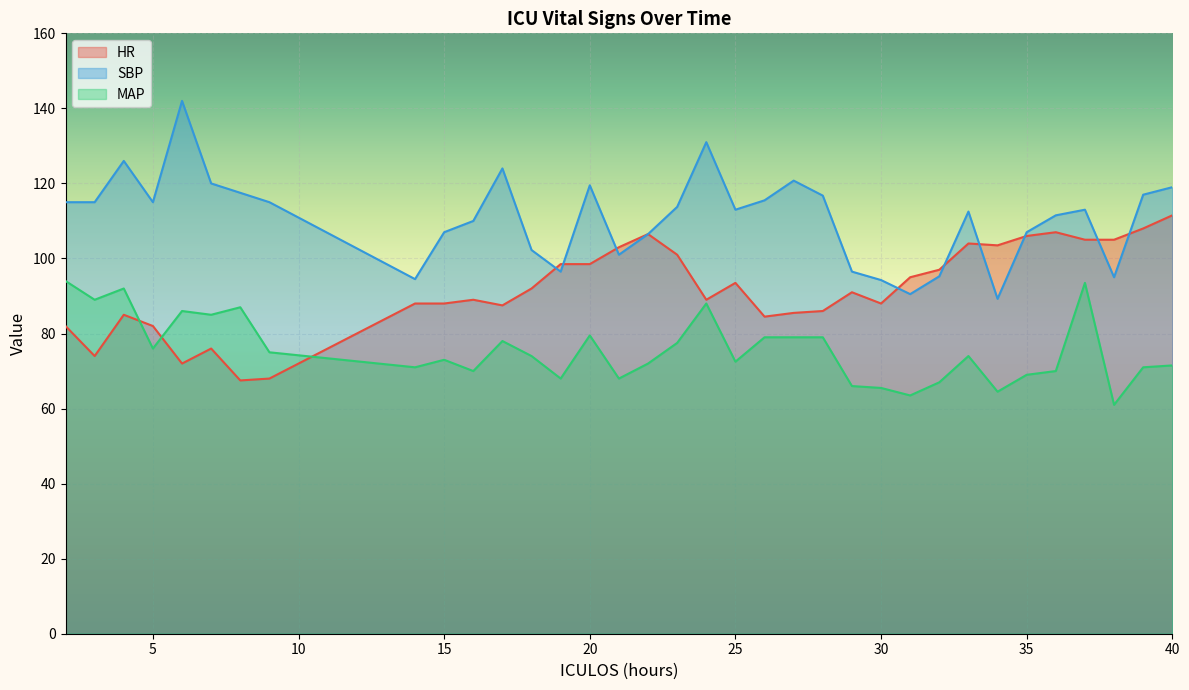

What is the greatest value displayed?

142.0